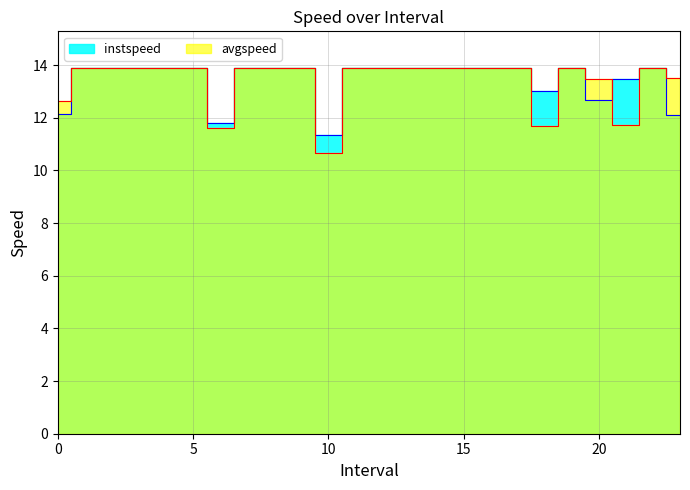

What is the maximum value shown in the chart?

13.9